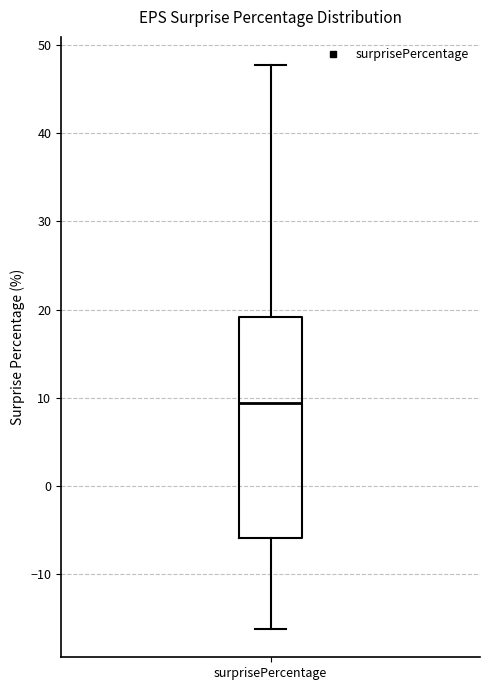

Read this box plot against the y-axis: the position of the median line, the range covered by the box, and the ends of both whiskers. The values are not printed on the chart, so give them approximately, as read against the axis.

median 9, box -6 to 19, whiskers -16 to 48